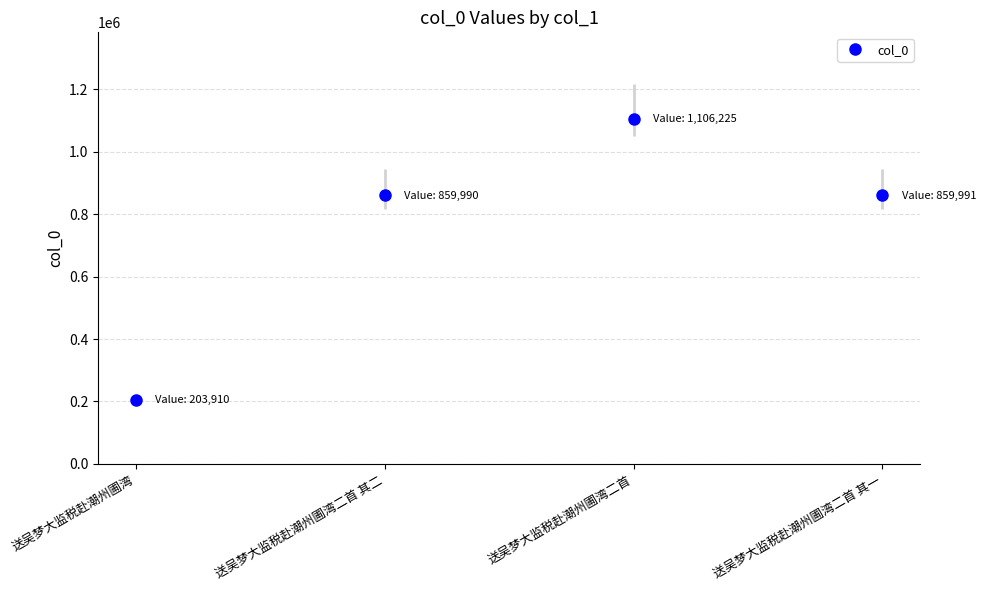

How many categories are shown in the chart?

4